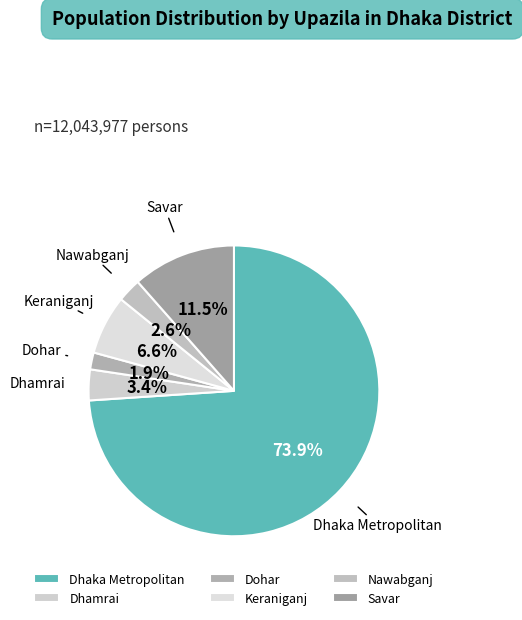

Which category has the biggest portion of the pie?

Dhaka Metropolitan